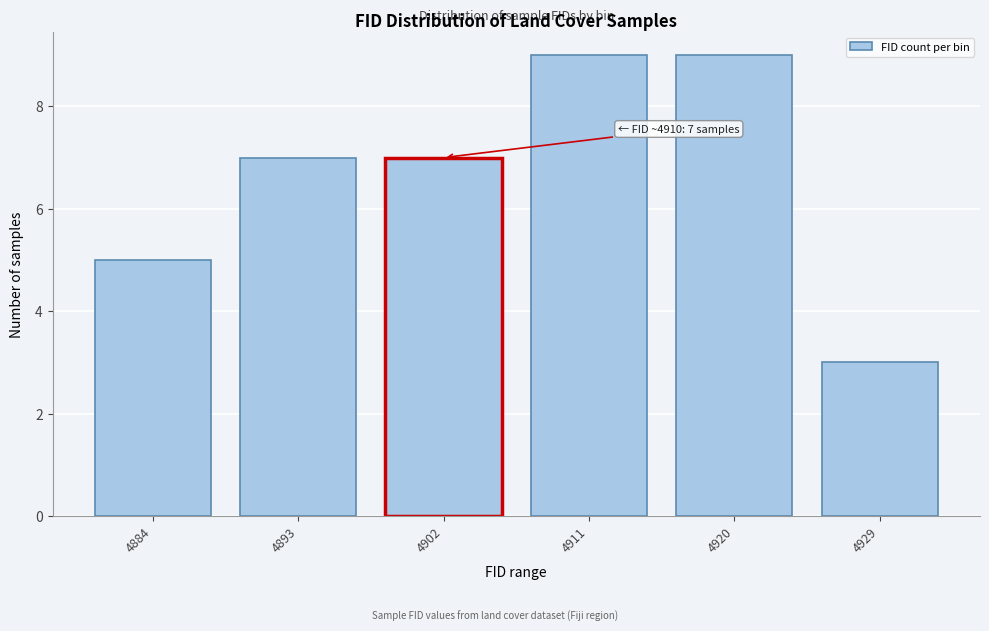

Reading right to left, list all the values displayed in this chart.

3	9	9	7	7	5